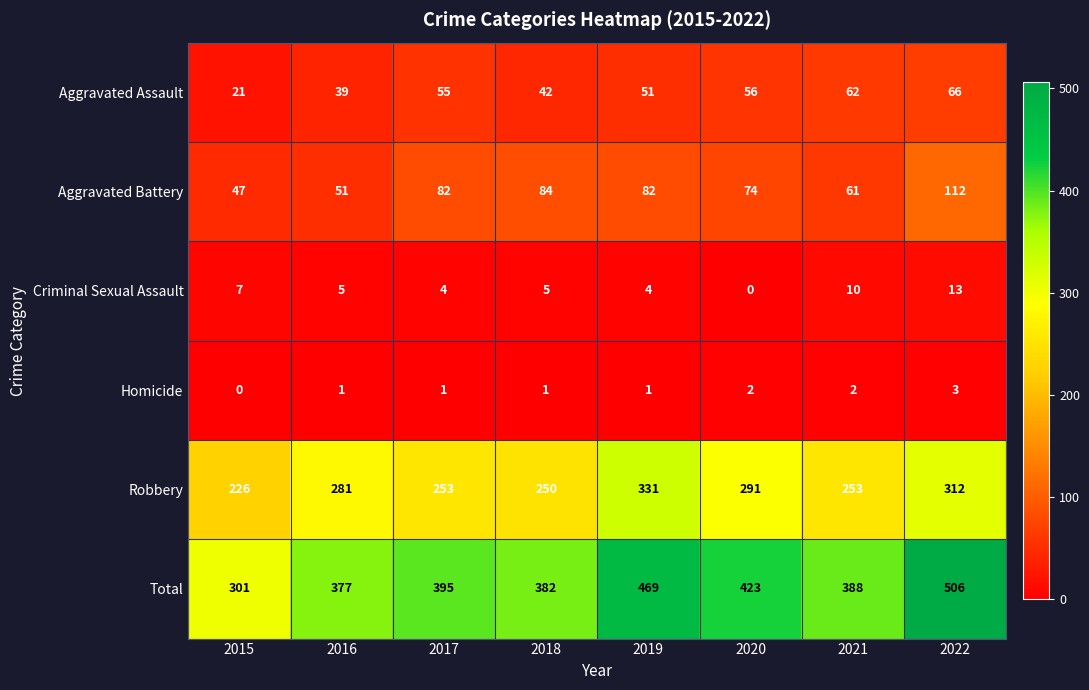

What is the total value across all series at 2020?

846